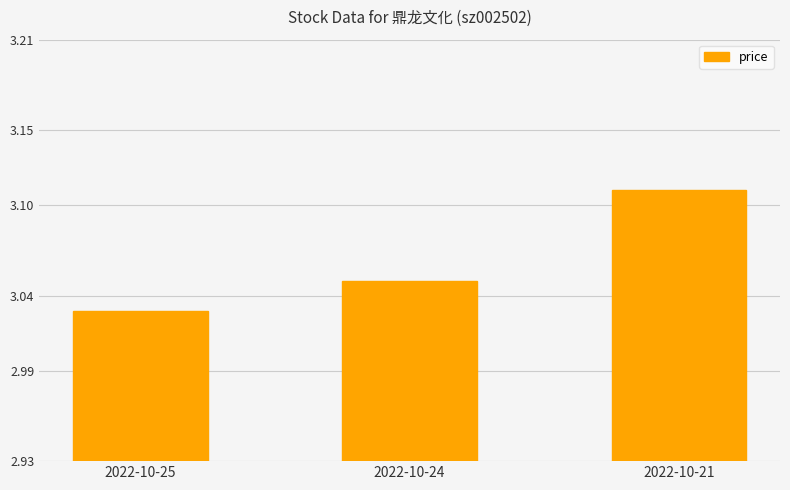

True or false: the data shows 0.7 at 2022-10-21.

False